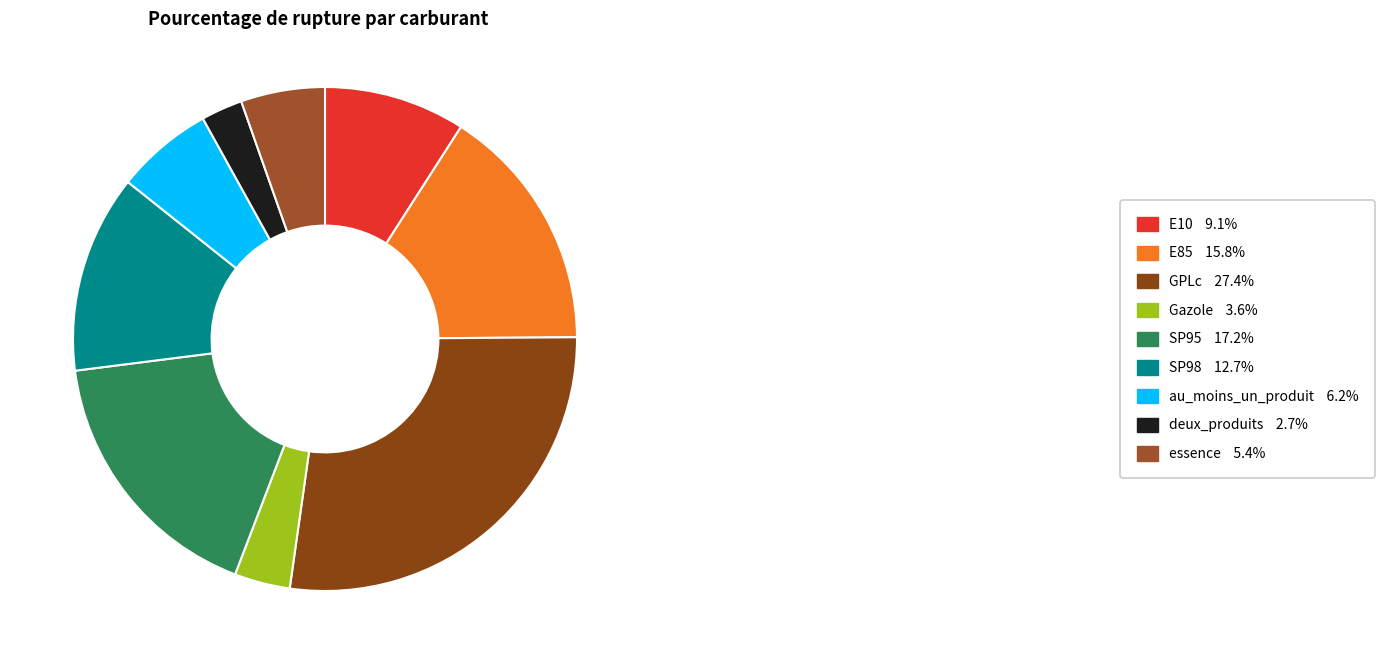

Count the number of slices in the pie.

9